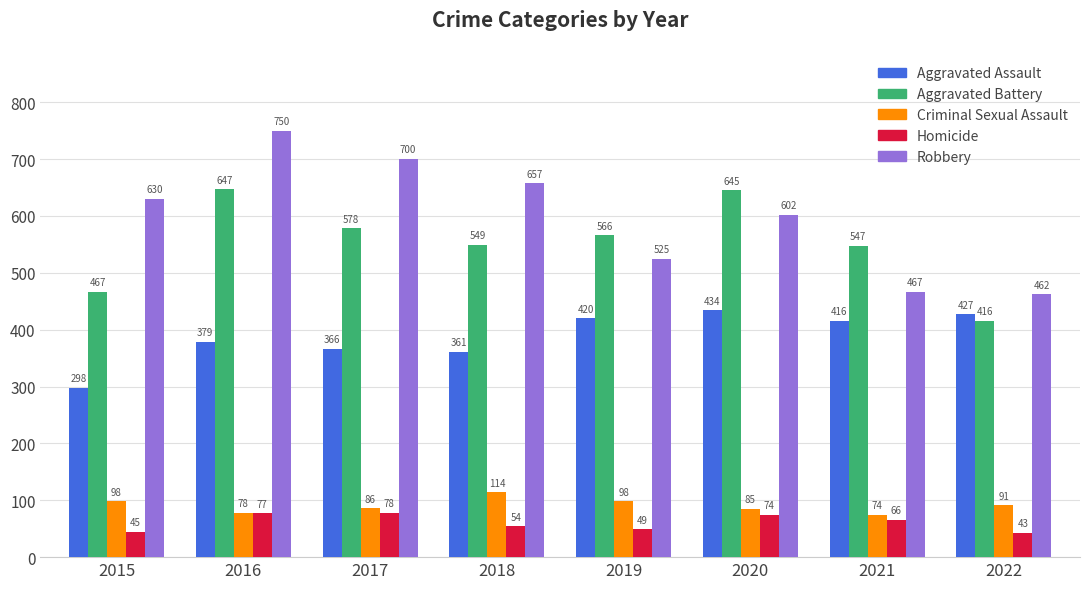

At which category is the sum across all series the highest?

2016